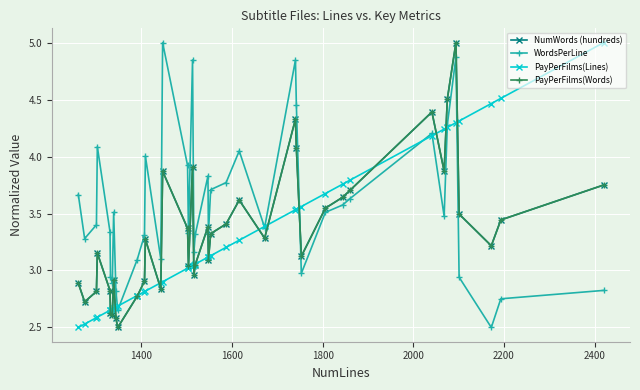

How many distinct data groups are displayed?

4